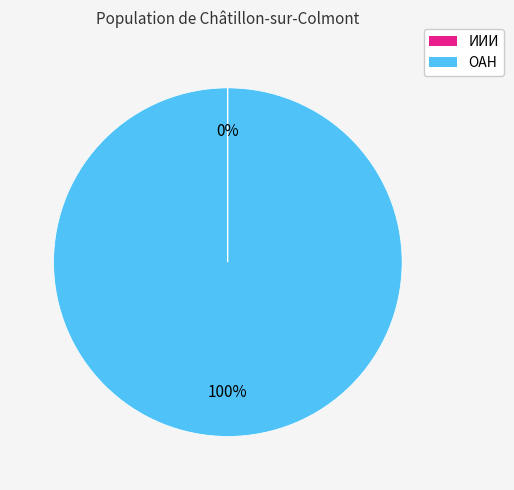

To the nearest percent, what is the average slice percentage?

50%